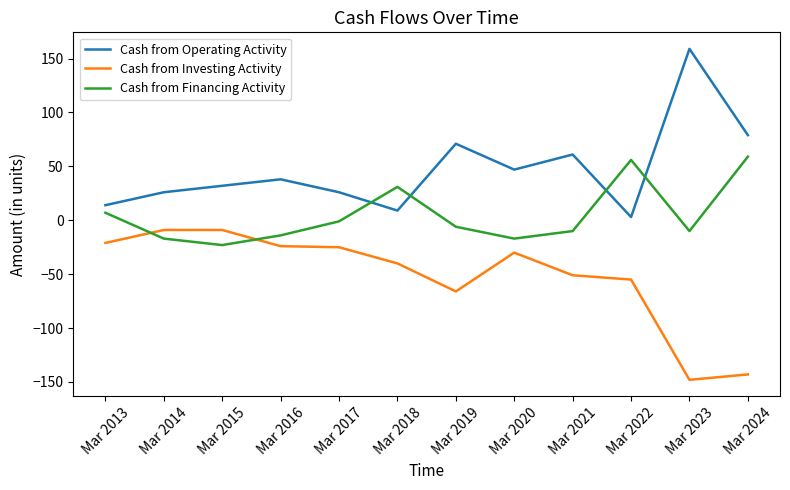

What are all the series names shown in the legend?

Cash from Operating Activity, Cash from Investing Activity, Cash from Financing Activity